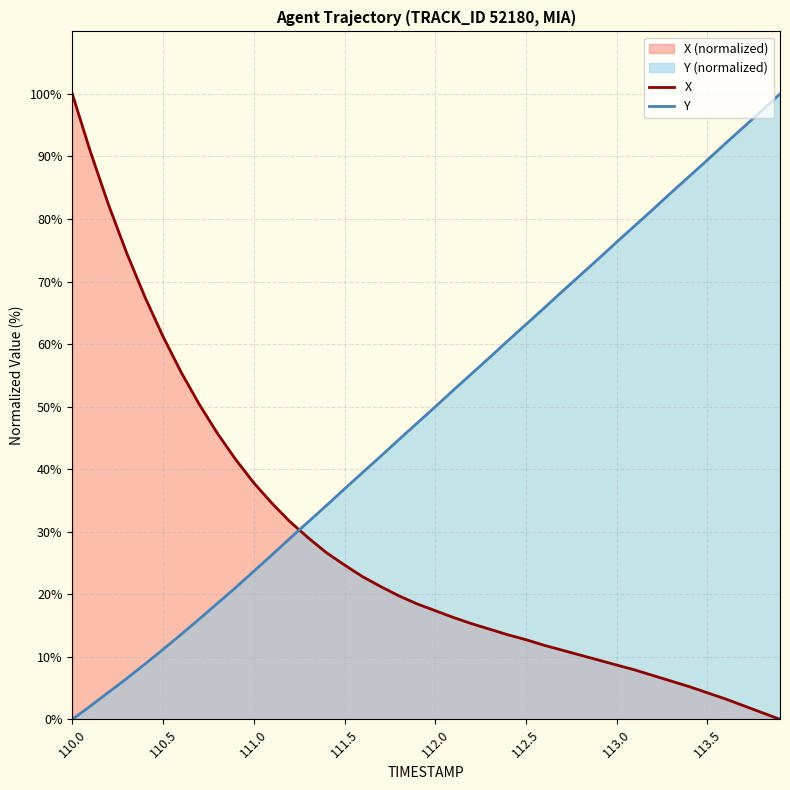

The X series shows 11.8 at 26. True or false?

True